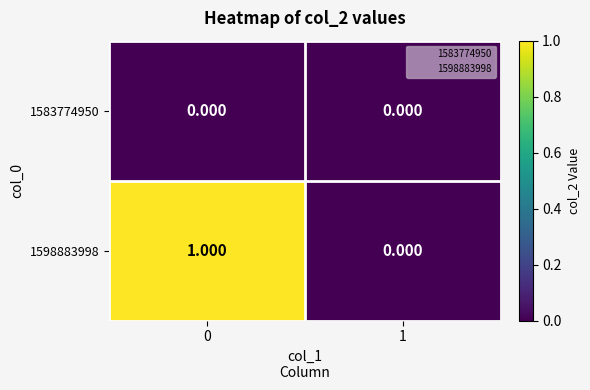

Which series has the largest range (max minus min)?

1598883998